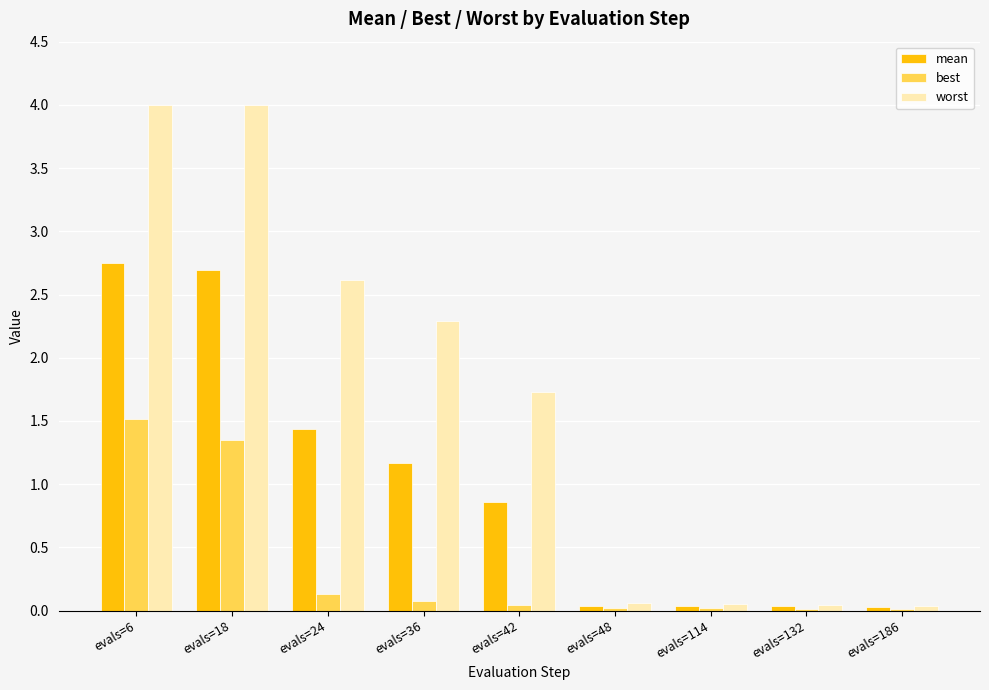

Is the value of best at evals=132 greater than the value of worst at evals=18?

No